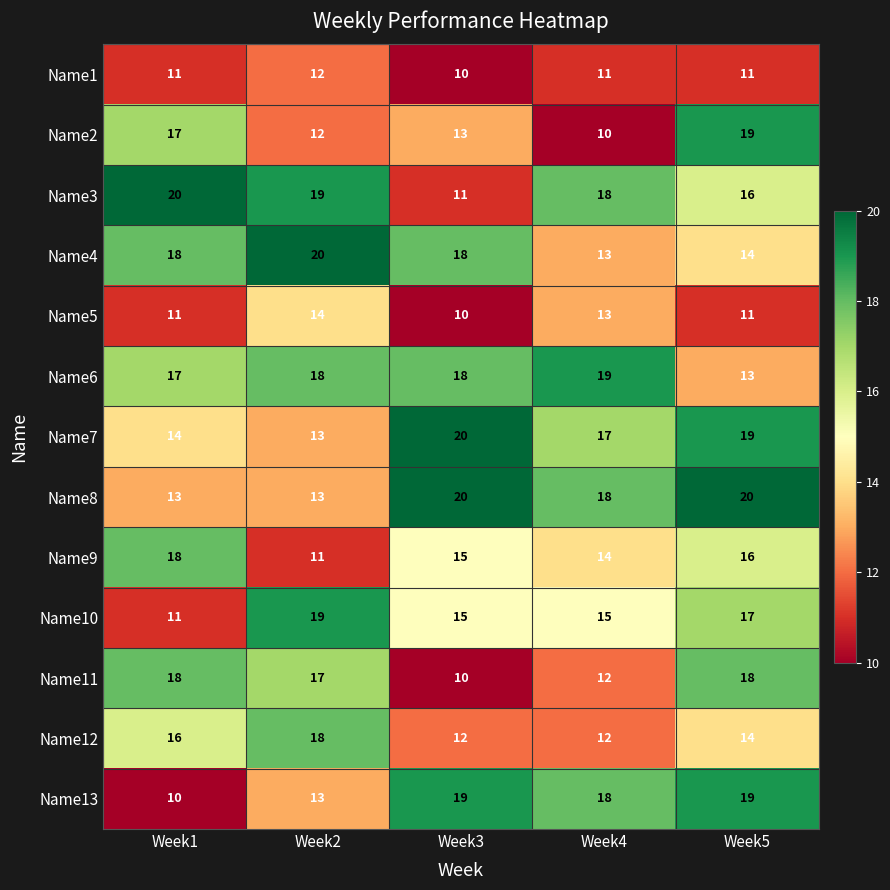

Between Week2 and Week3, which series saw the biggest shift?

Name3